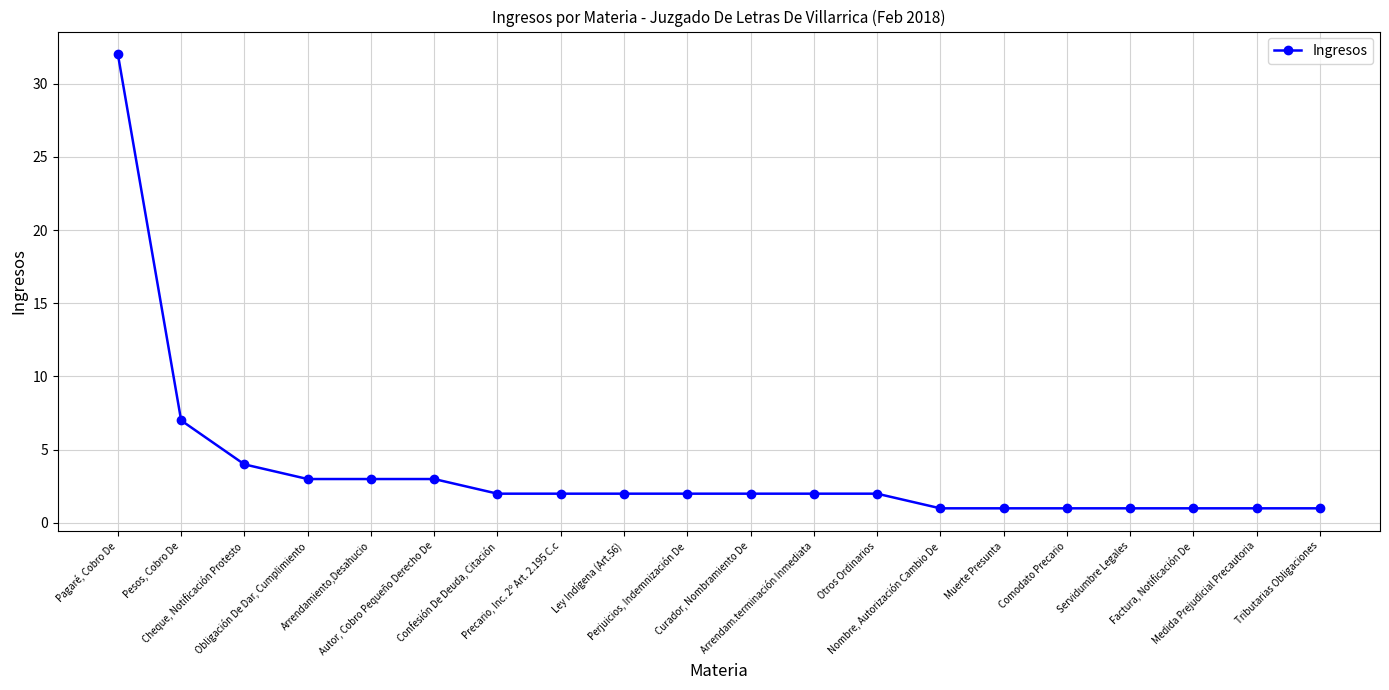

What is the value of the 20th point from the left?

1